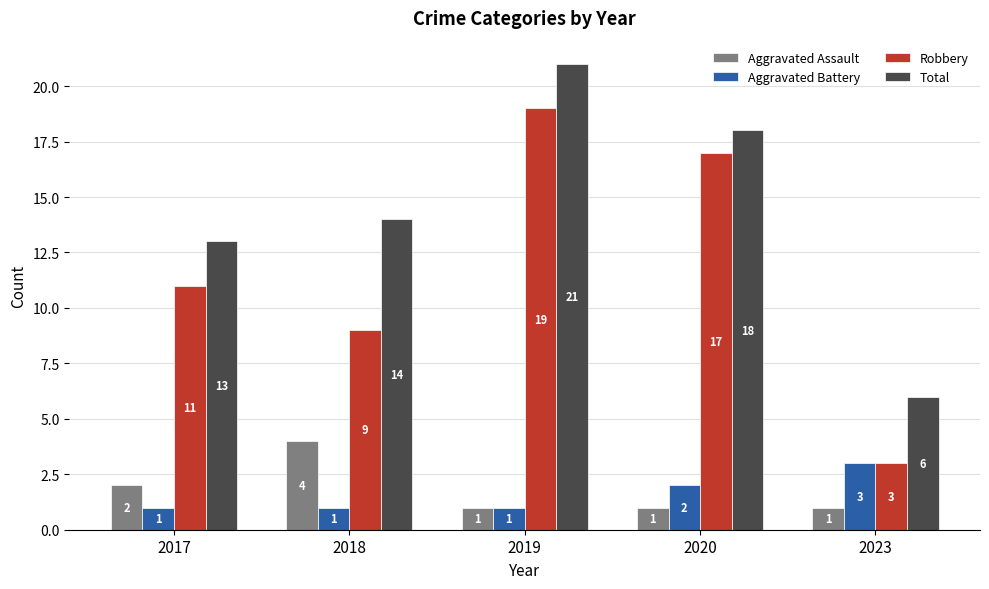

Reading left to right, transcribe all the data shown in this chart.

Aggravated Assault: 2	4	1	1	1
Aggravated Battery: 1	1	1	2	3
Robbery: 11	9	19	17	3
Total: 13	14	21	18	6